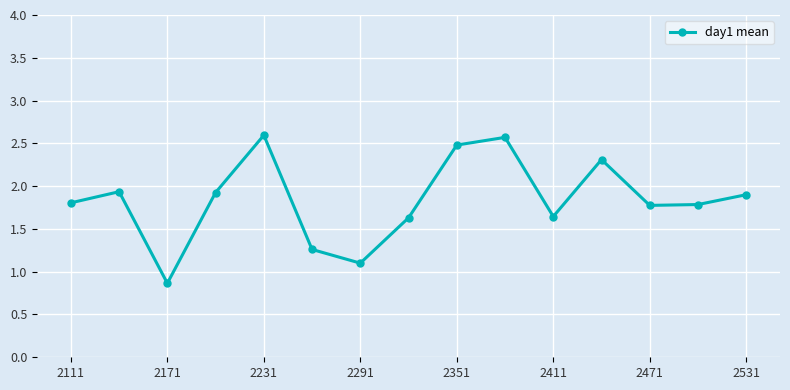

What is the smallest value displayed?

0.9